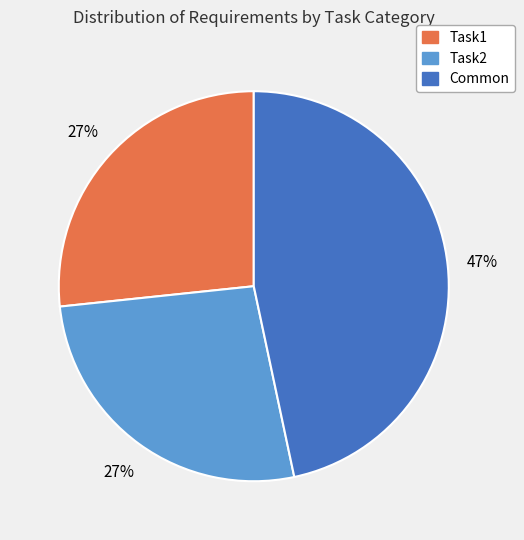

To the nearest percent, what percentage of the pie is Task1?

27%